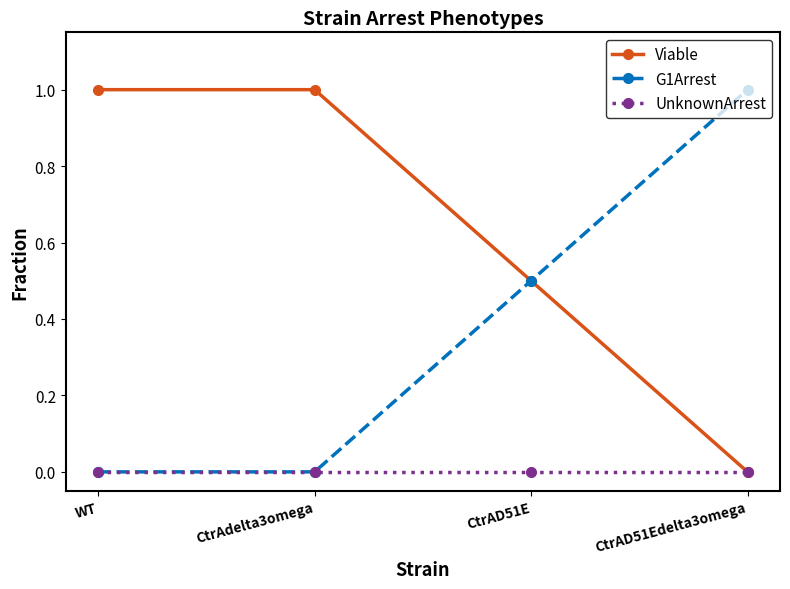

What is the label of the 1st point from the left?

WT